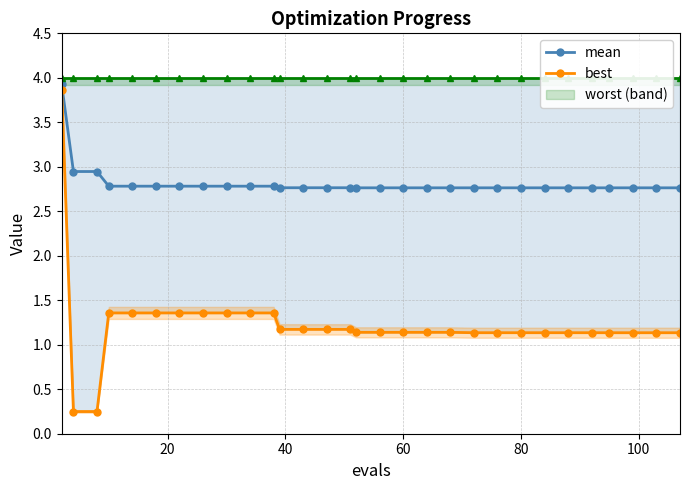

True or false: worst and best cross at least once.

False